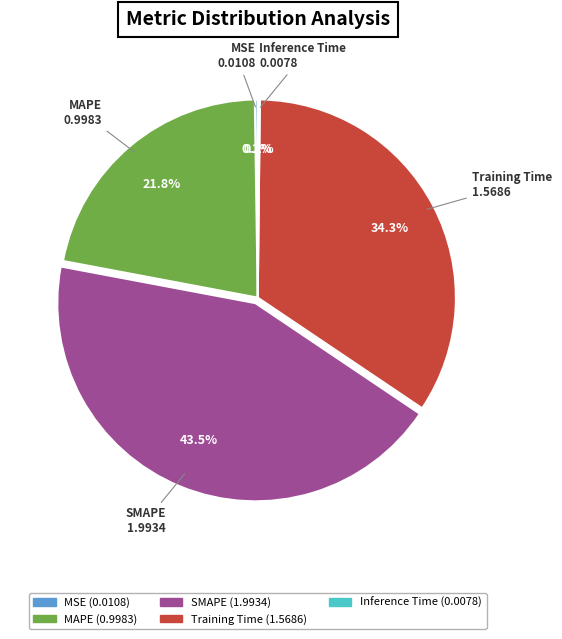

Which slice is the largest?

SMAPE